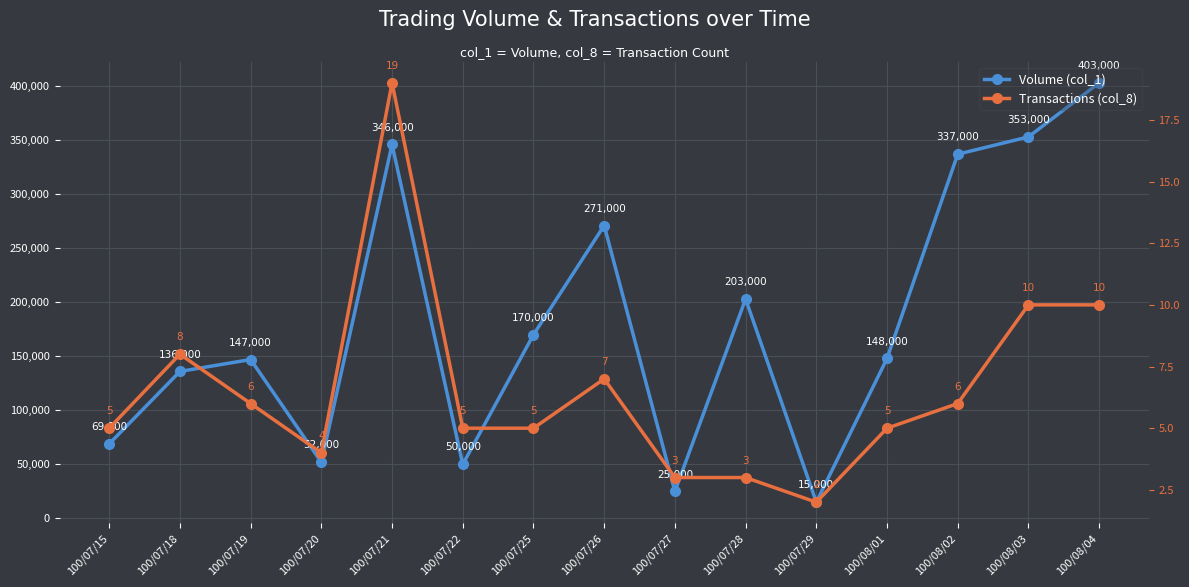

True or false: Volume (col_1) has more than 0 points higher than both neighbors.

True